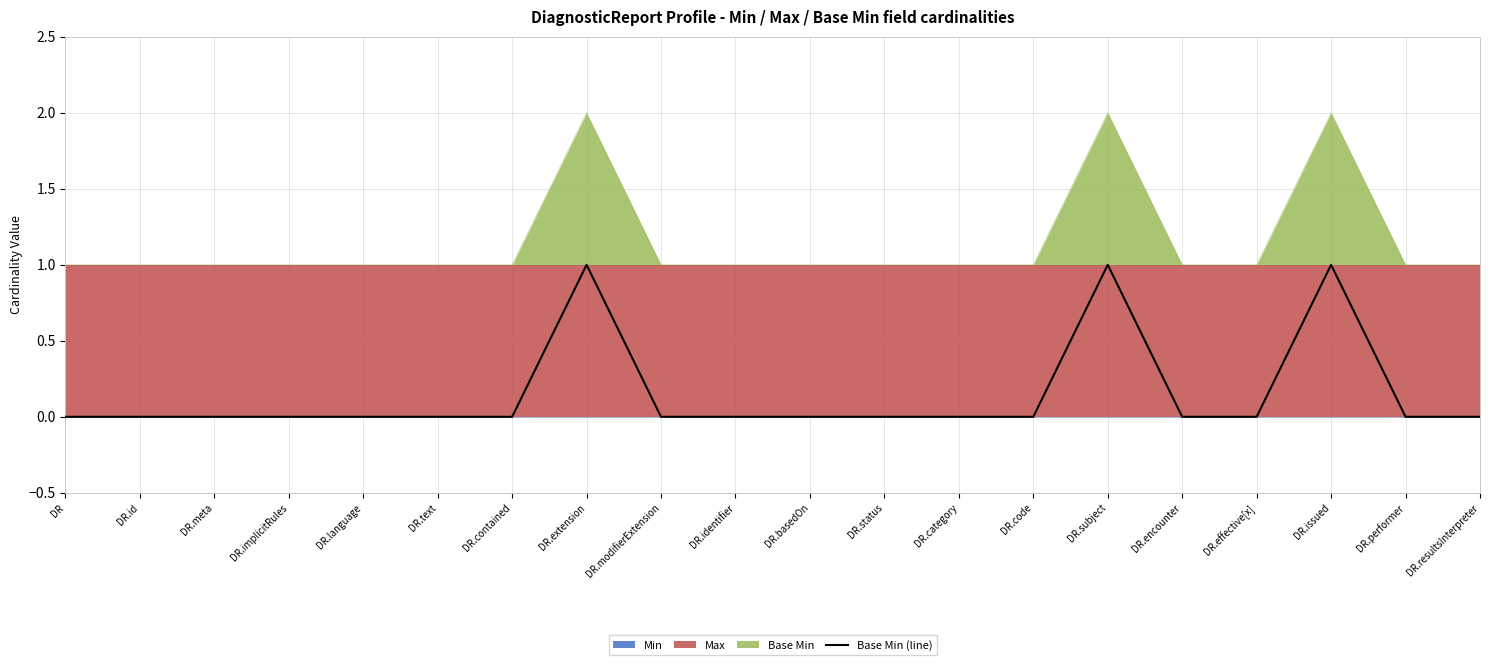

What is the sum of all values?

3